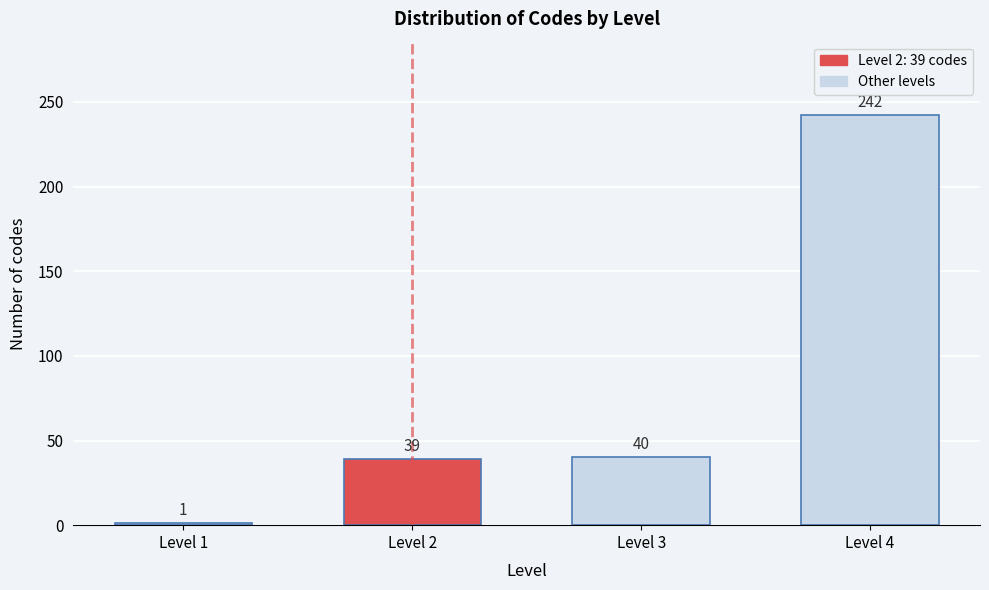

Reading left to right, extract all data points from this chart.

1	39	40	242